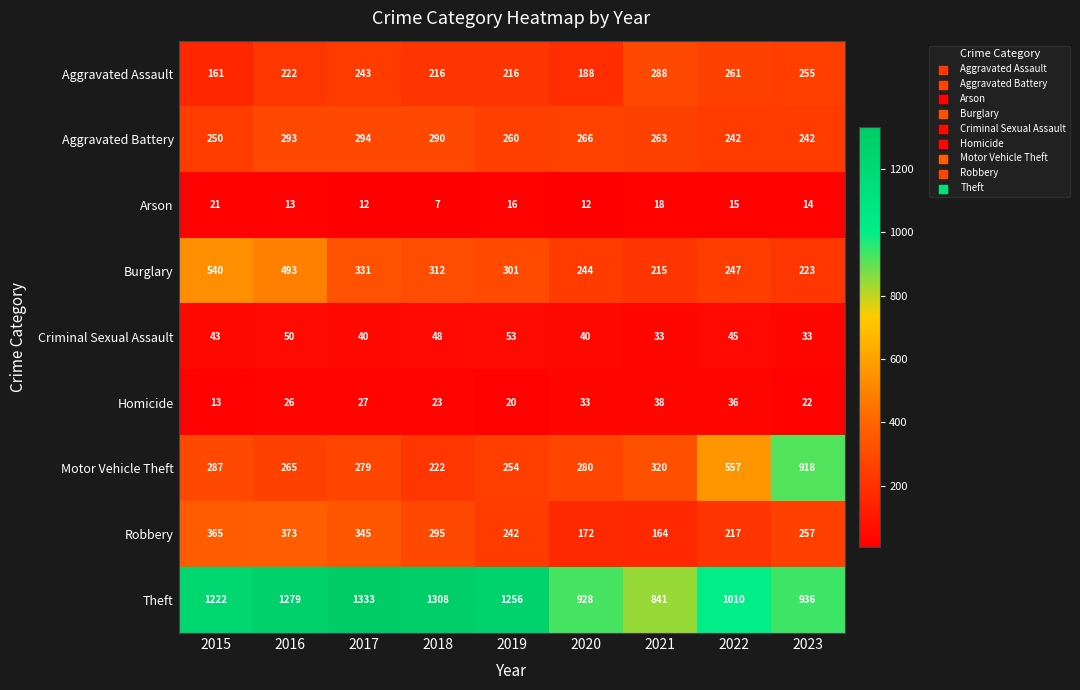

List the series in order of their peak value, lowest first.

Arson, Homicide, Criminal Sexual Assault, Aggravated Assault, Aggravated Battery, Robbery, Burglary, Motor Vehicle Theft, Theft